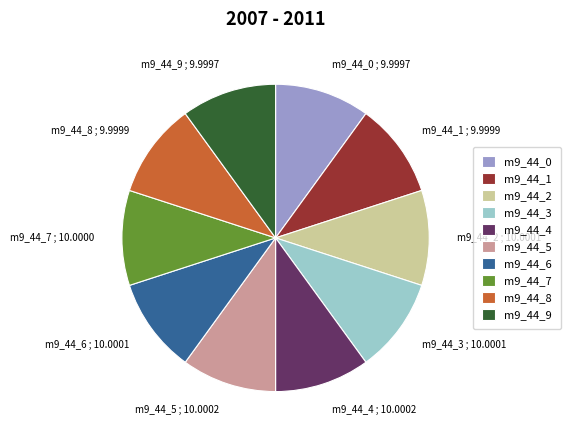

Does any single category account for the majority?

No